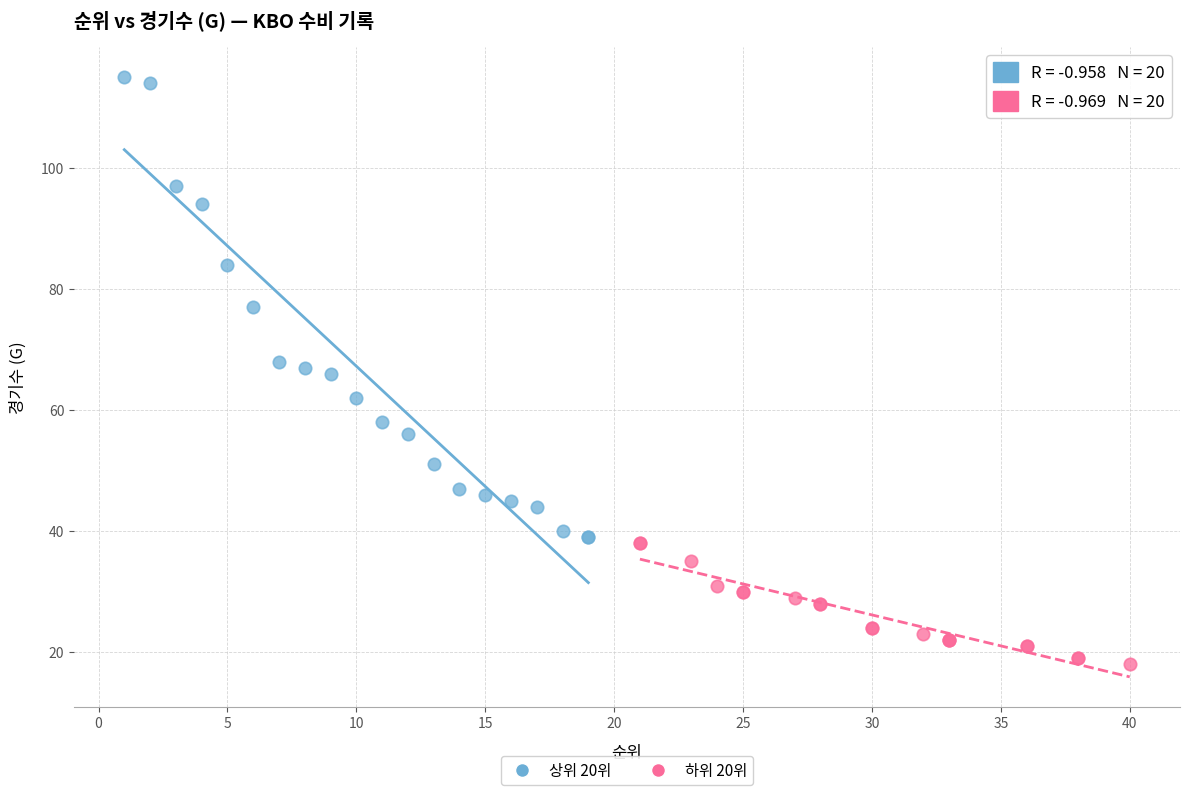

What are all the series names shown in the legend?

상위 20위, 하위 20위